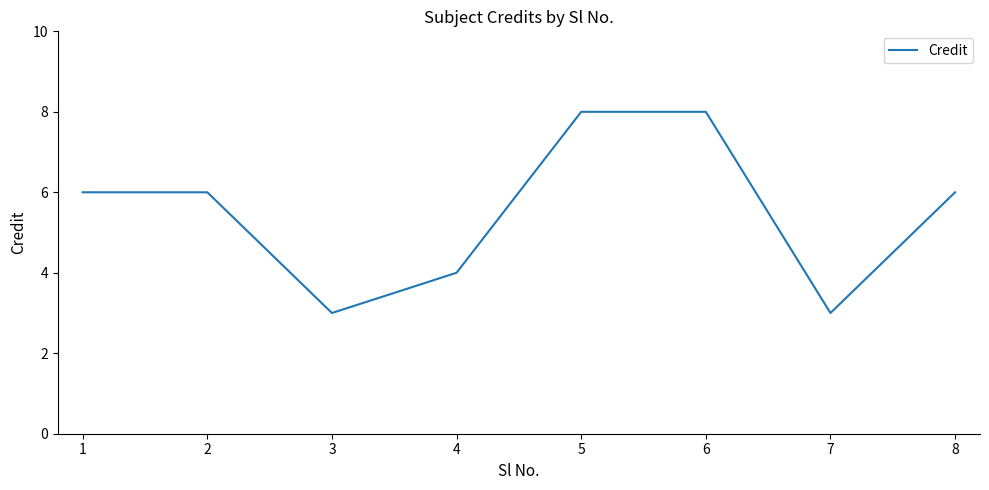

What is the minimum value shown in the chart?

3